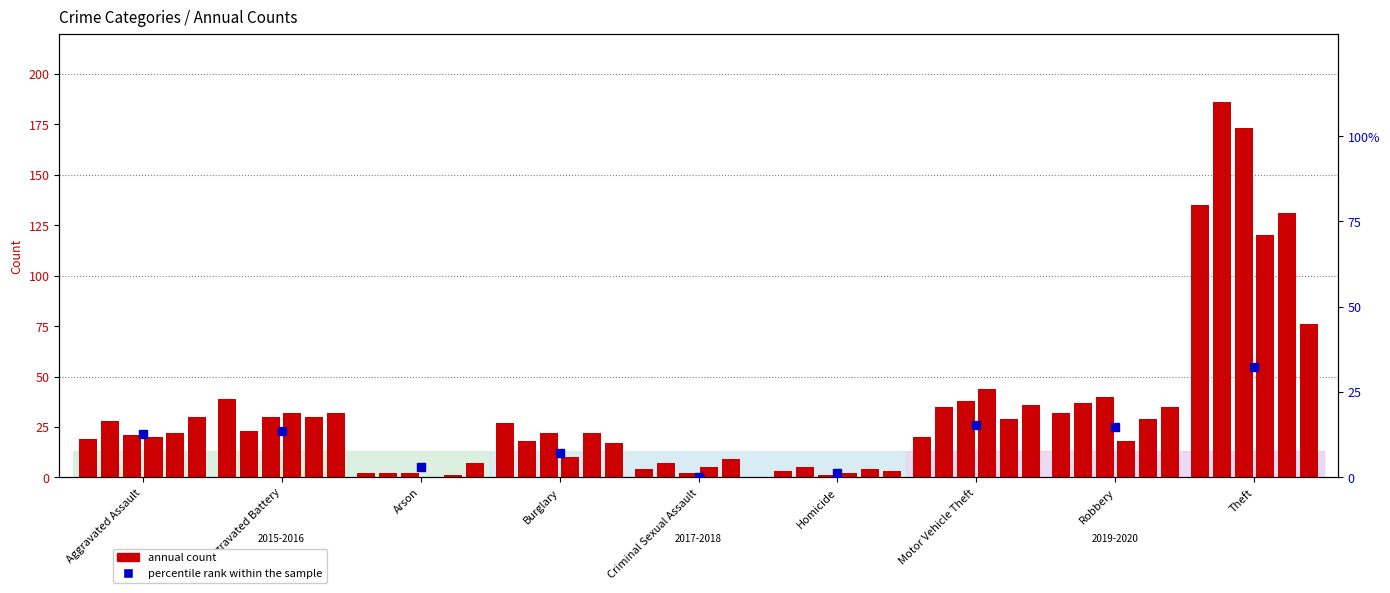

What is the label of the 3rd bar from the left?

Arson